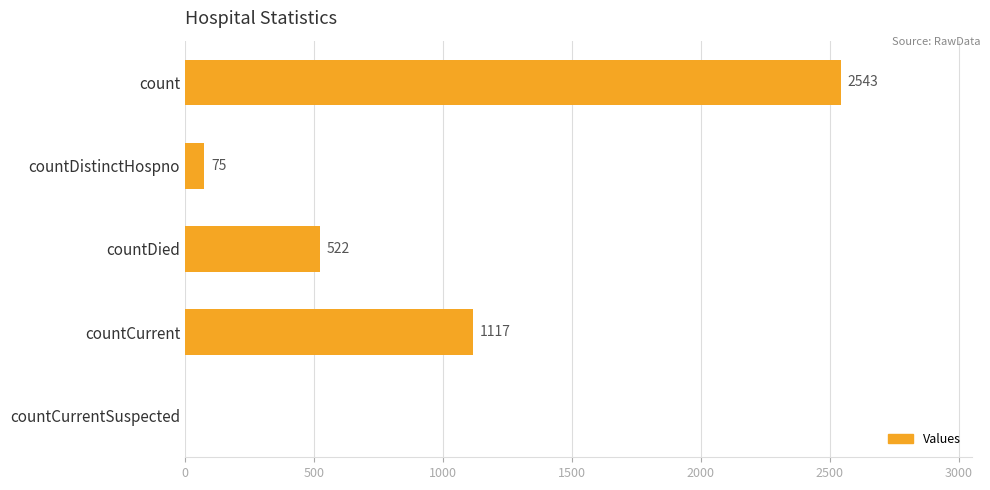

What is the maximum value shown in the chart?

2543